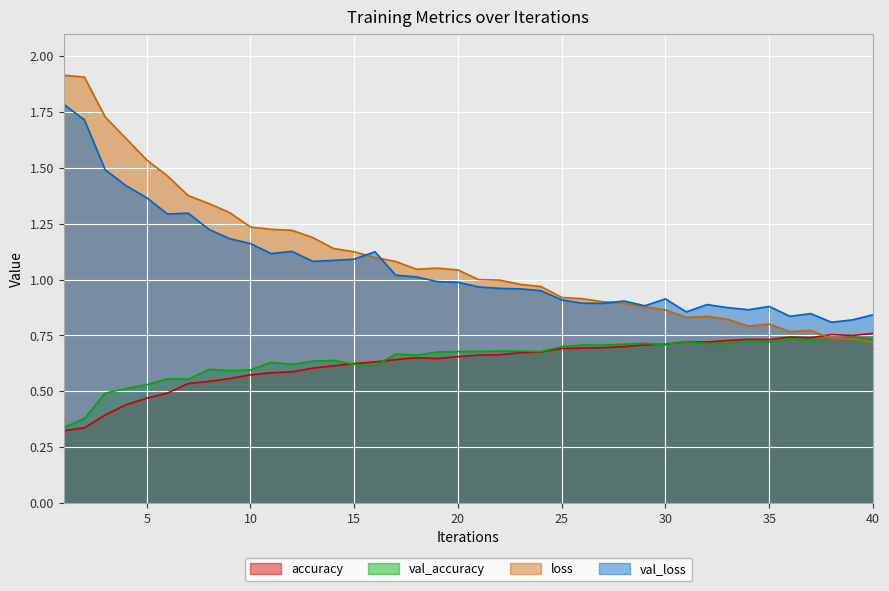

How many lines are shown in the chart?

4